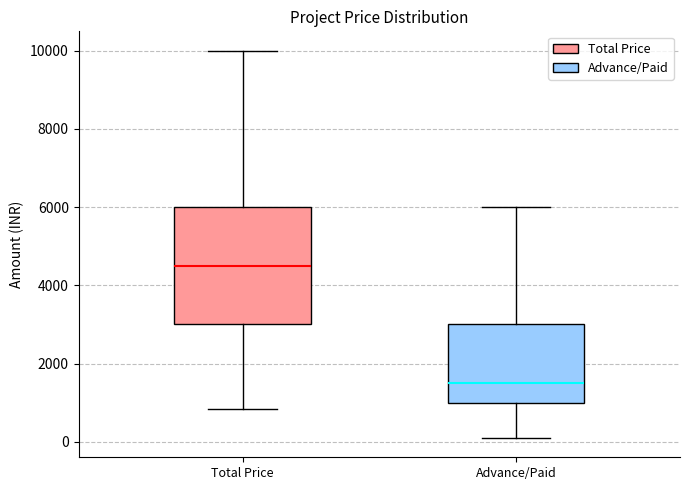

Which box is the tallest, from its lower edge to its upper edge?

Total Price